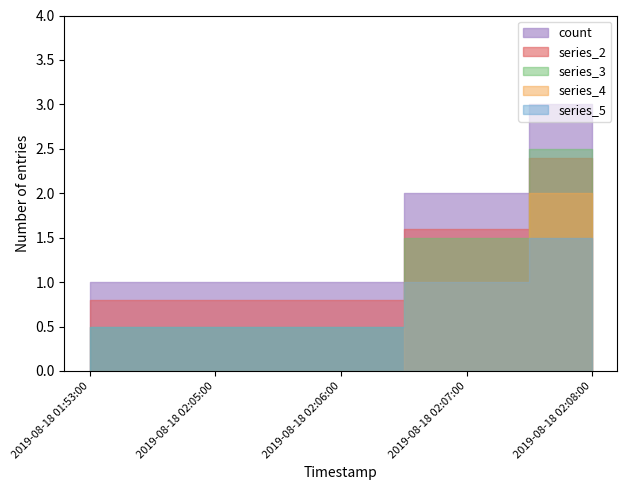

What is the difference between the second highest and second lowest values?

1